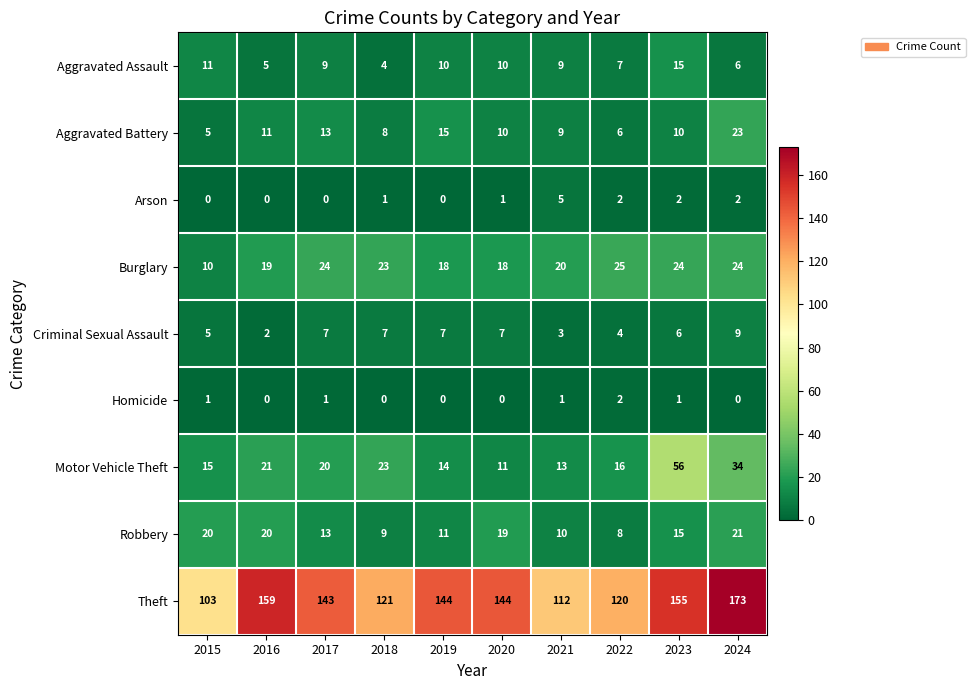

What is the difference between the second highest and minimum values in the Aggravated Assault series?

7